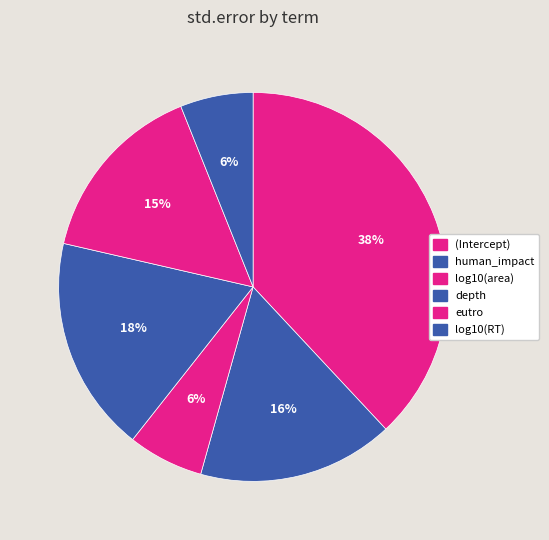

Which slice is the smallest?

log10(RT)